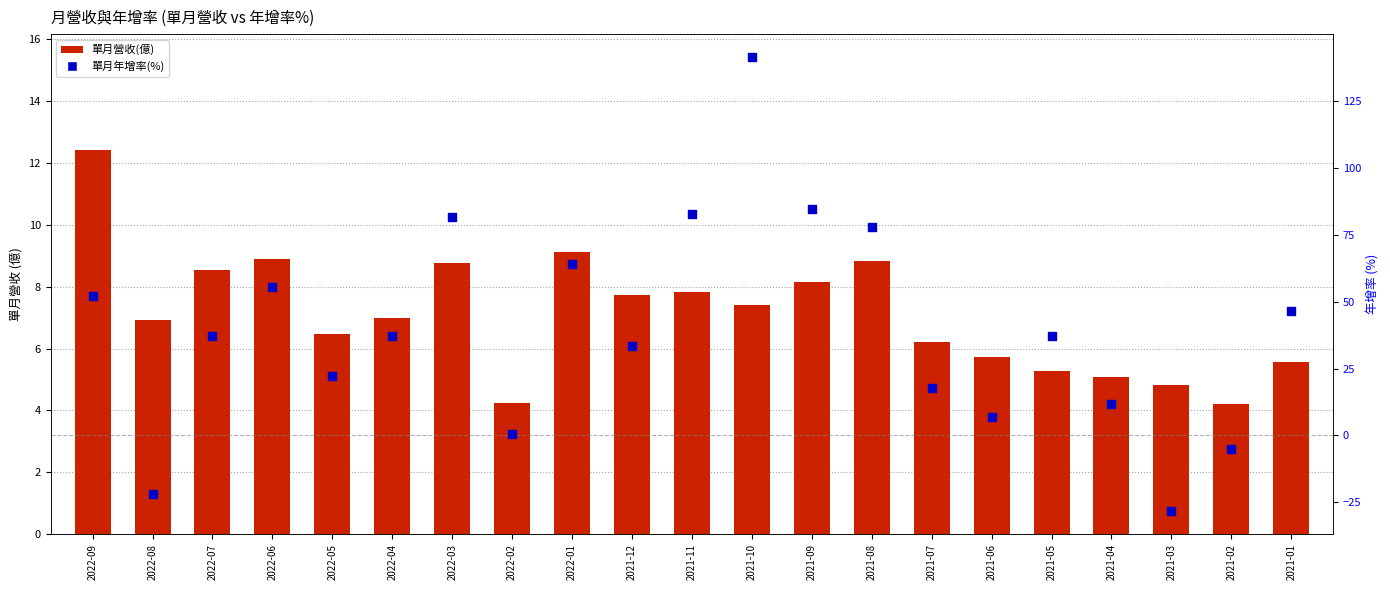

Which series contains the highest Y value?

單月年增率(%)